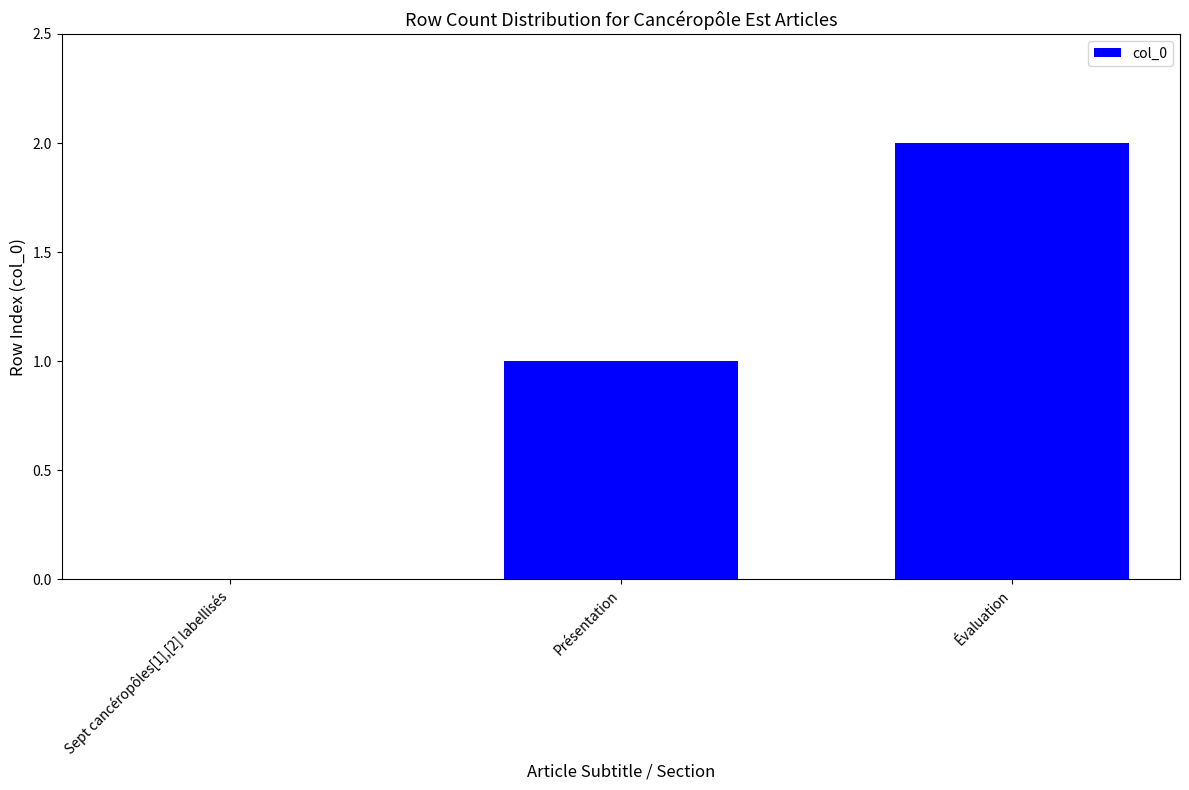

How many positive values are there?

2